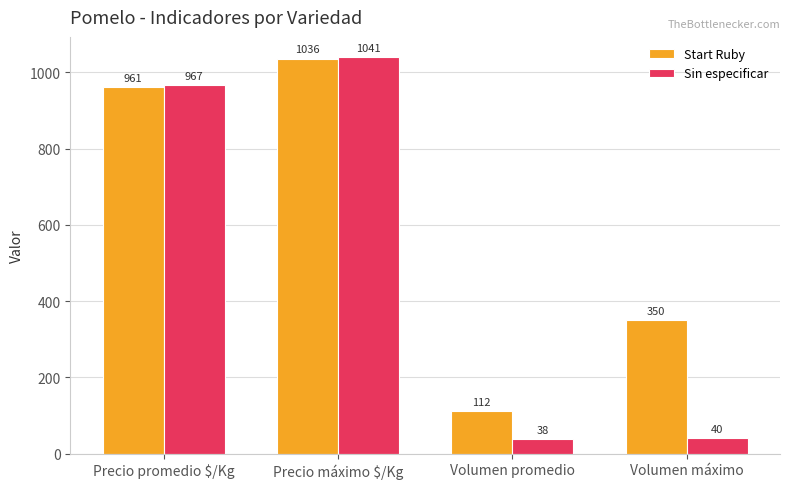

Where is Sin especificar nearest to the value 539?

Precio promedio $/Kg